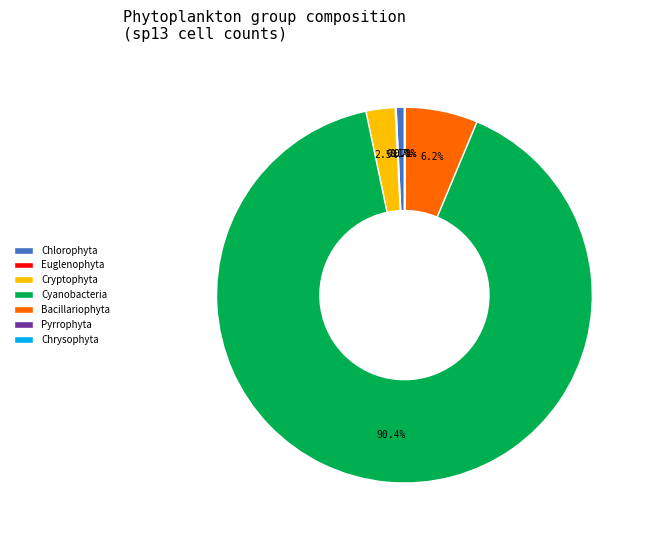

Is the sum of Cyanobacteria and Chlorophyta greater than half?

Yes